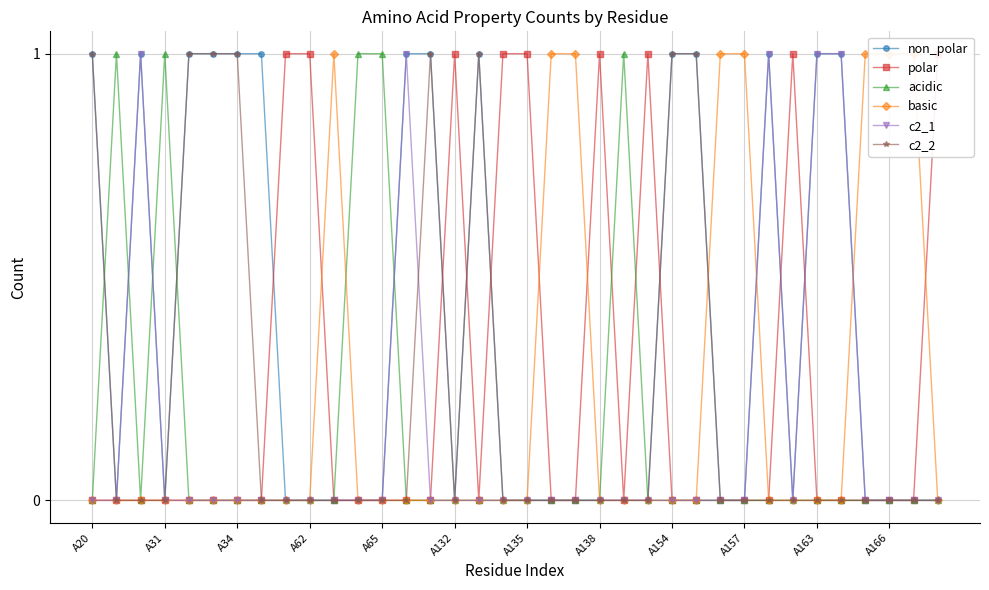

The c2_1 series shows 2 at A163. True or false?

False